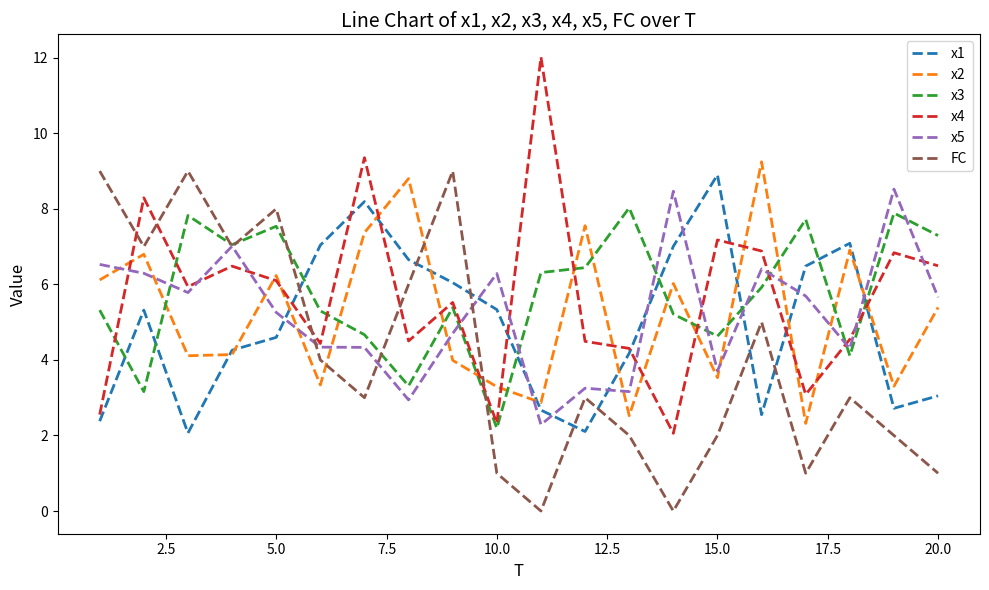

What is the highest value of the FC series?

9.0